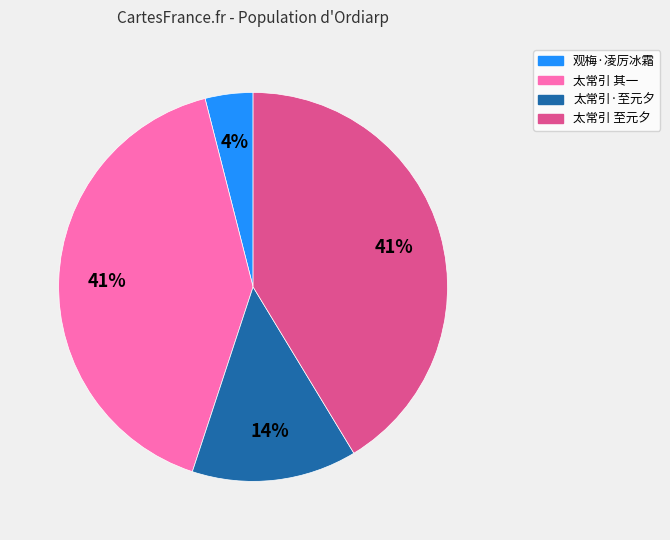

To the nearest percent, what is the difference between the largest and smallest slice percentages?

37%